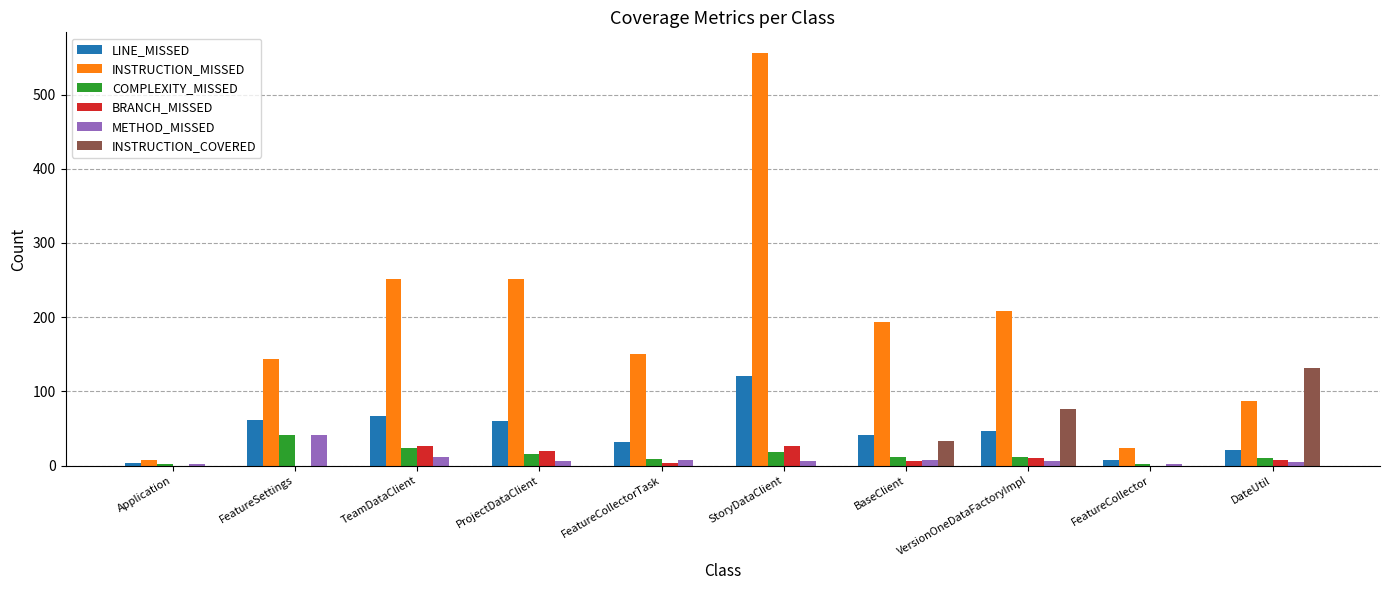

The value of INSTRUCTION_COVERED at FeatureCollectorTask is 0. True or false?

True